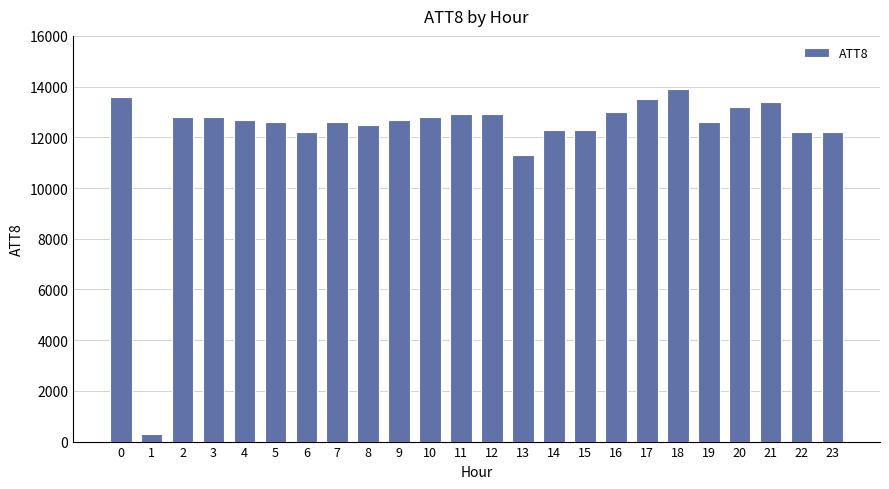

What is the value of the 14th bar from the left?

11300